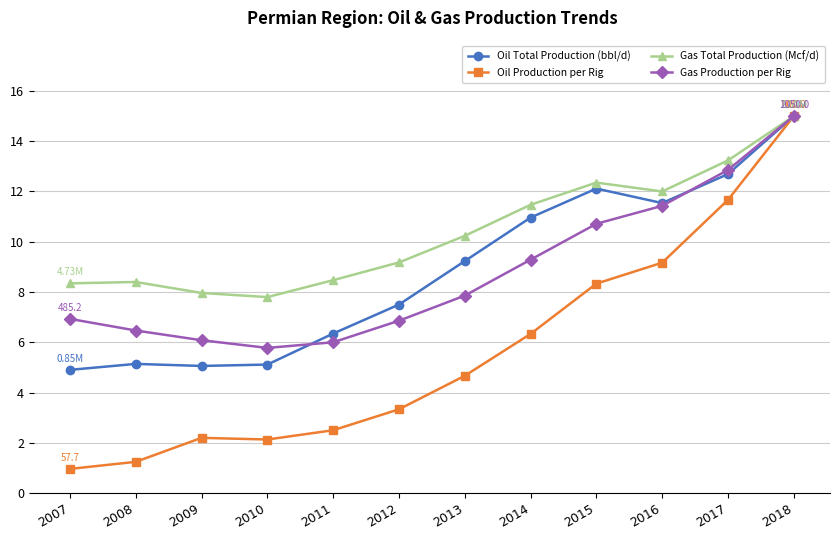

Is the value of Oil Production per Rig at 2011 greater than the value of Gas Total Production (Mcf/d) at 2018?

No